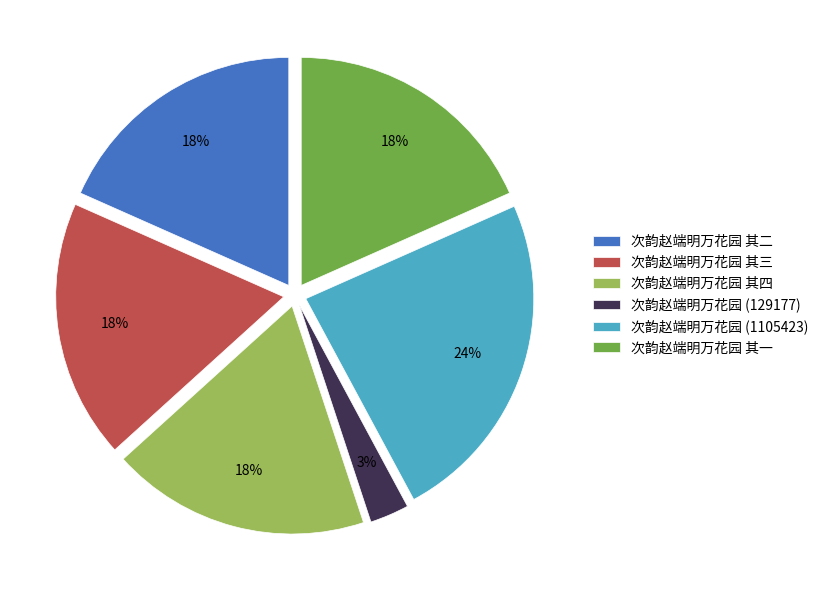

True or false: 次韵赵端明万花园 其二 accounts for 24% of the total.

False